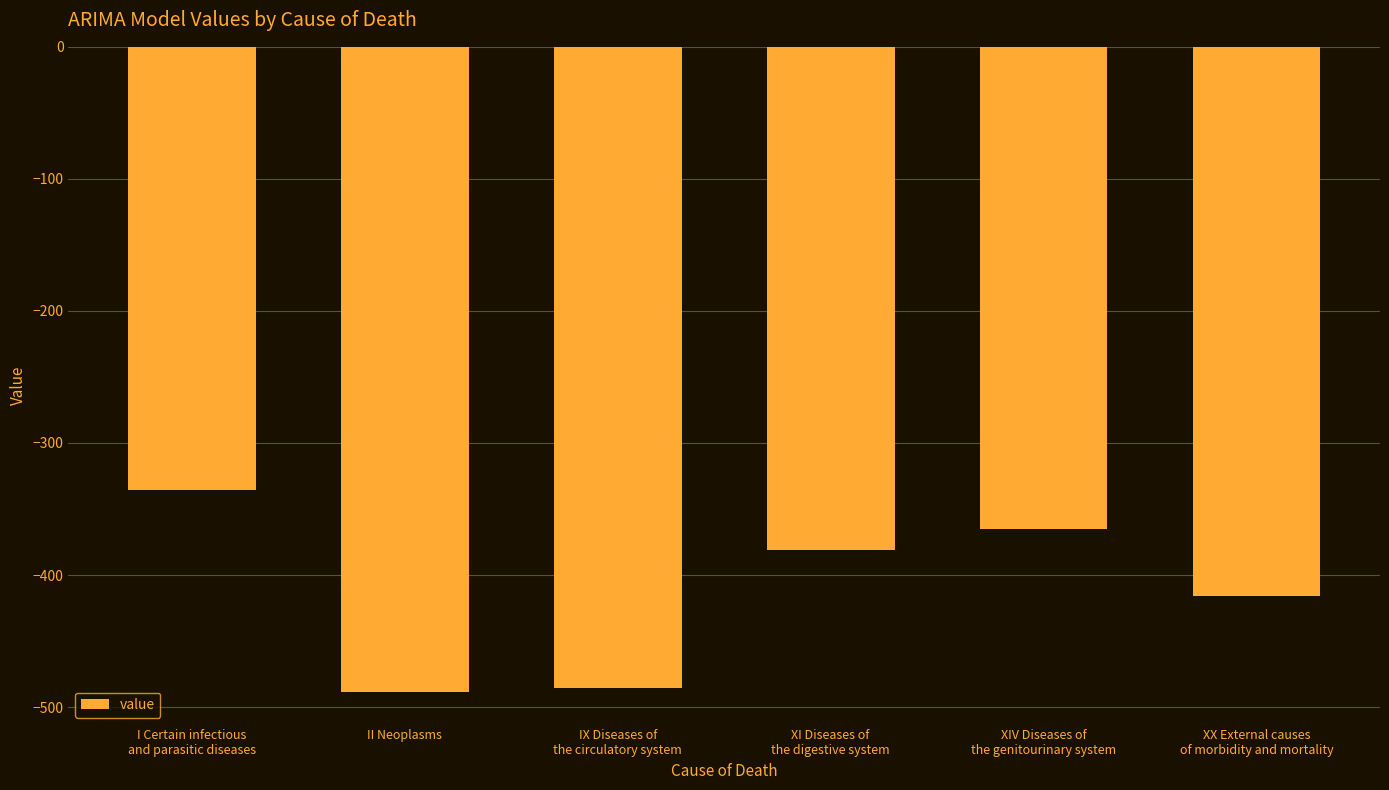

What is the change in value from II Neoplasms to XIV Diseases of
the genitourinary system?

+124.0